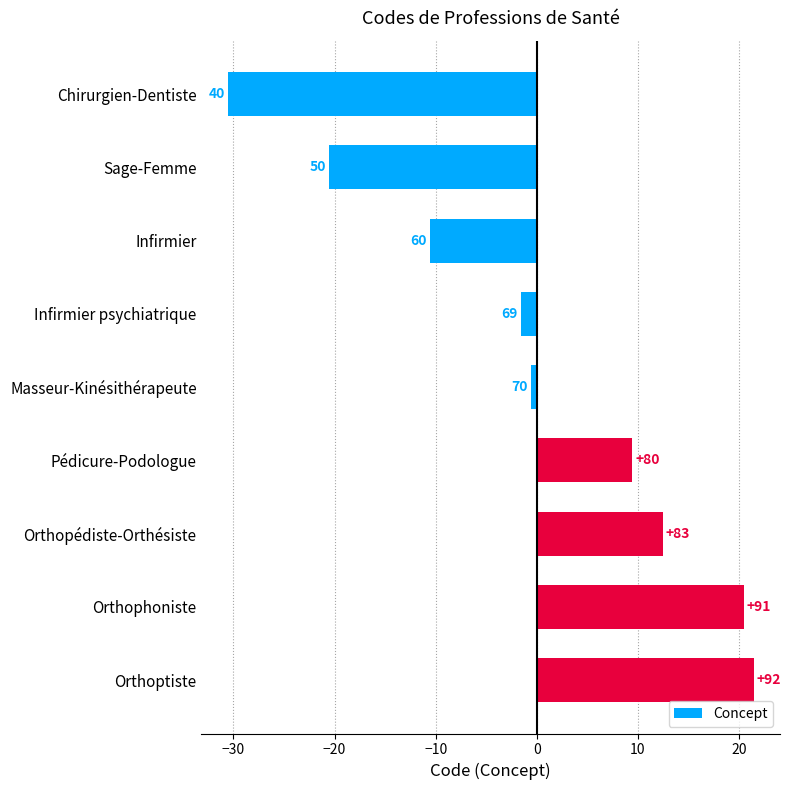

Are the bars horizontal?

Yes